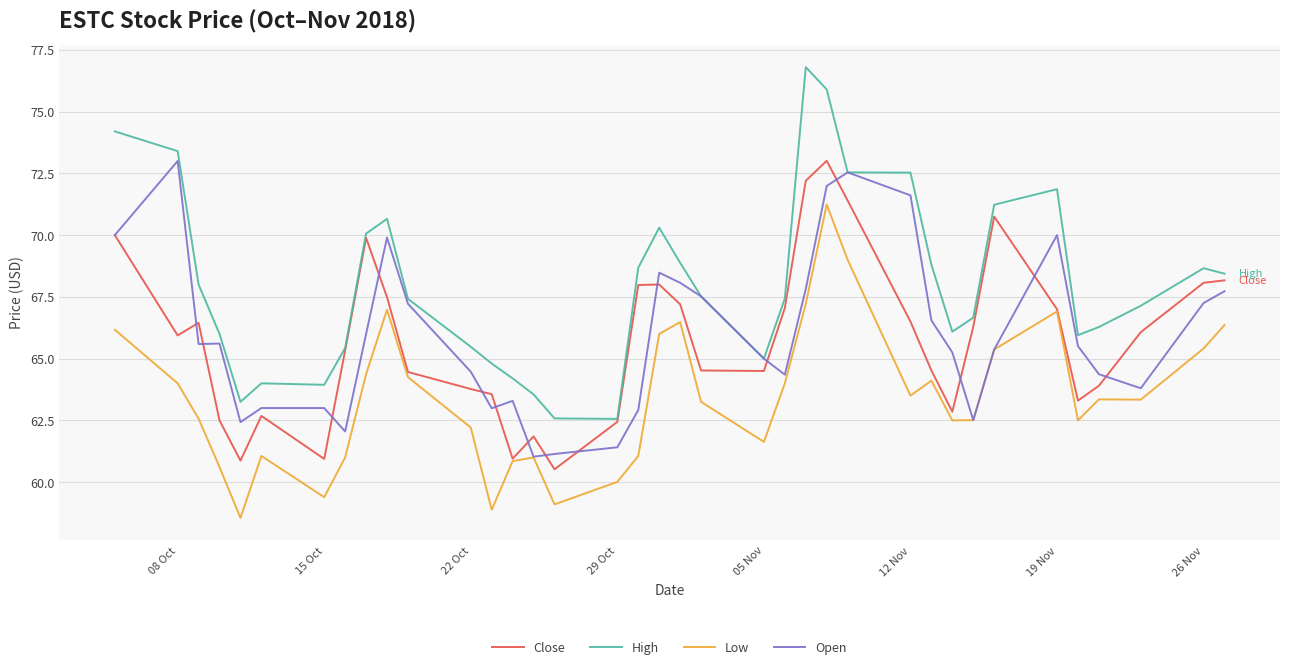

True or false: High and Low intersect in this chart.

False